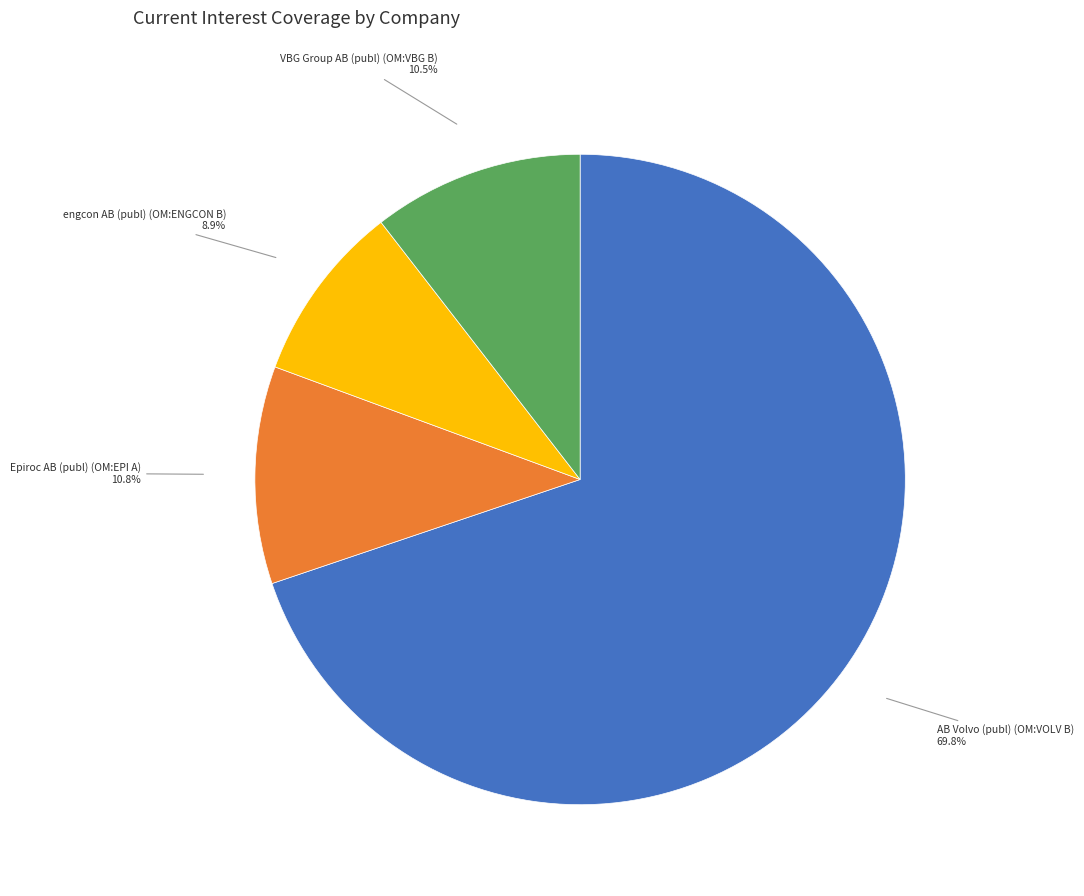

Which has a higher value, engcon AB (publ) (OM:ENGCON B) or AB Volvo (publ) (OM:VOLV B)?

AB Volvo (publ) (OM:VOLV B)